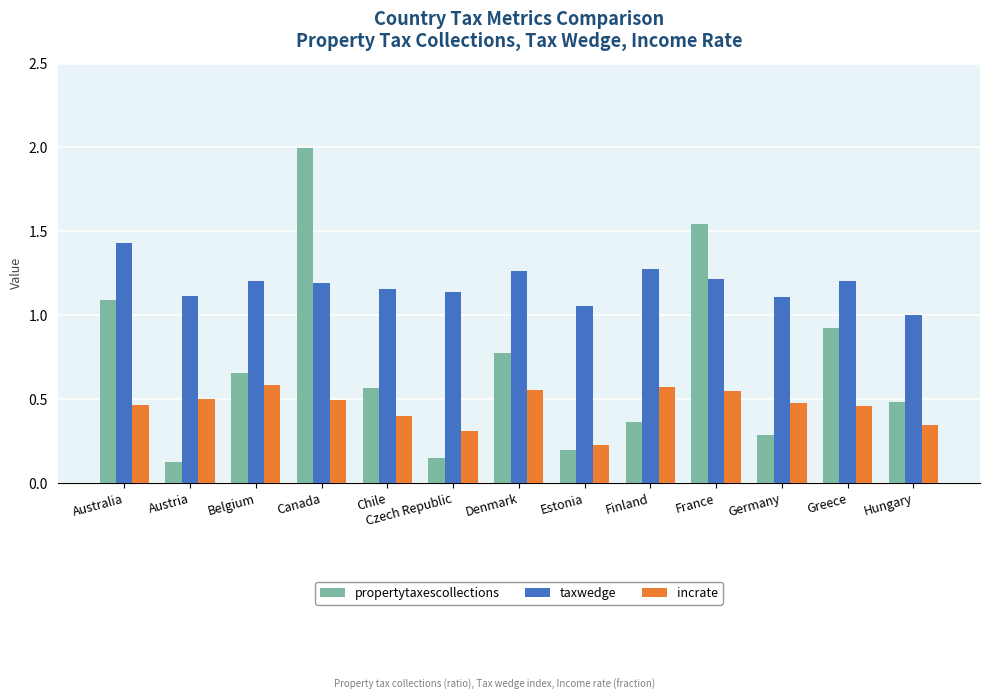

What is the label of the 13th bar from the right?

Australia